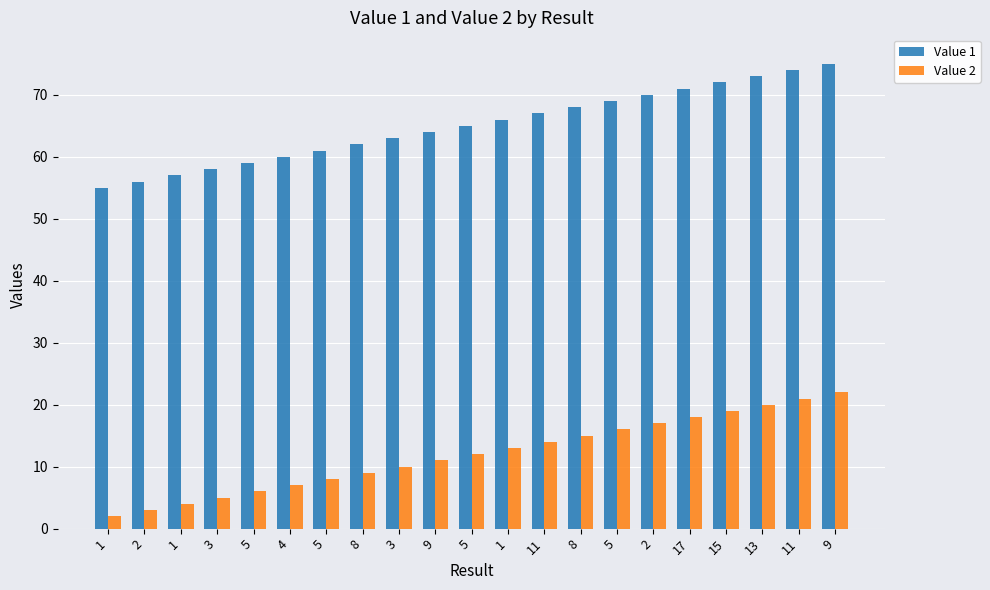

Where does the Value 1 series first go above 65?

1